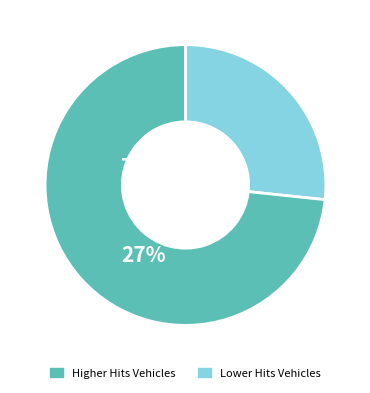

Does any single category account for the majority?

Yes